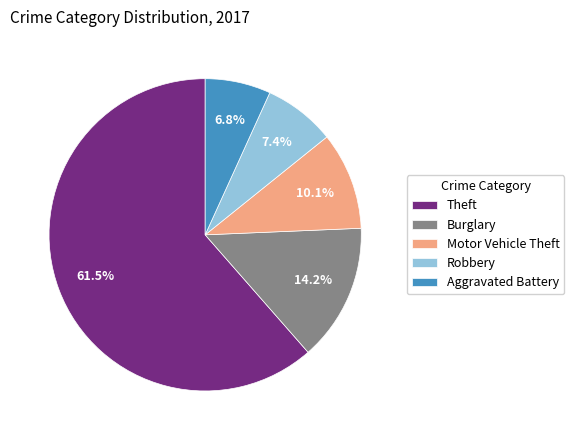

What is the ratio of the value at Aggravated Battery to the value at Robbery?

0.9